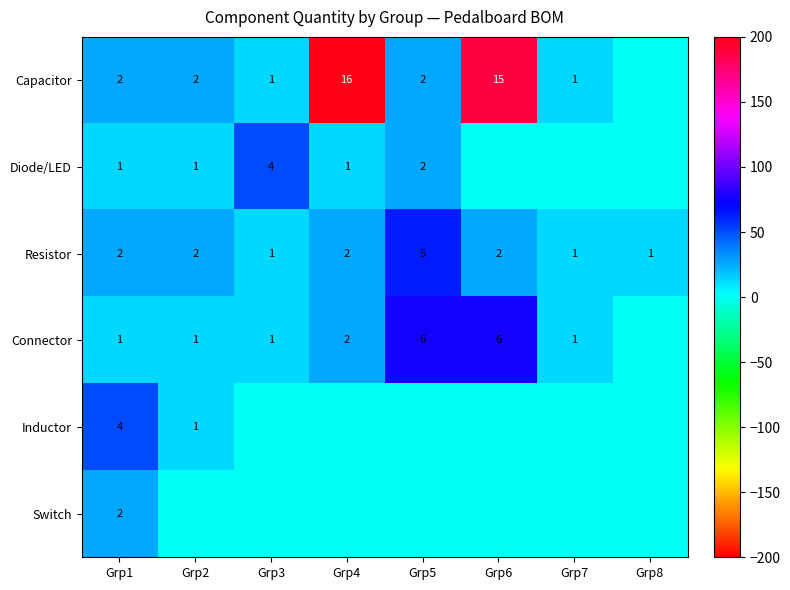

Is the value of Resistor at Grp2 greater than the value of Diode/LED at Grp1?

Yes